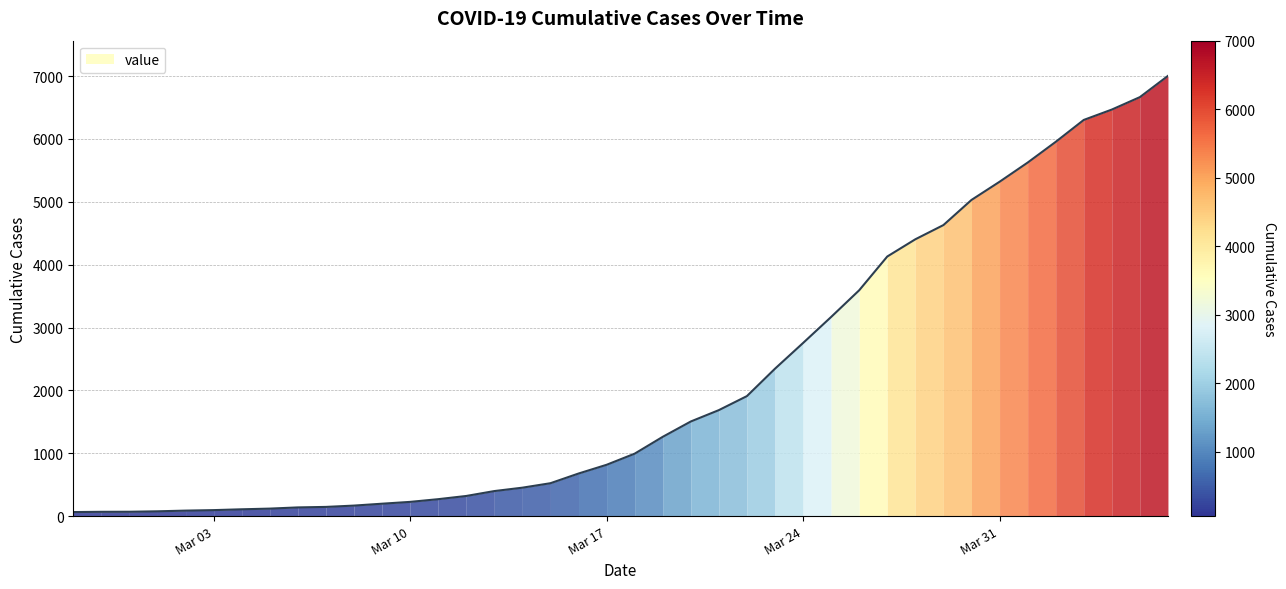

What position from the right is 2020-03-04?

34